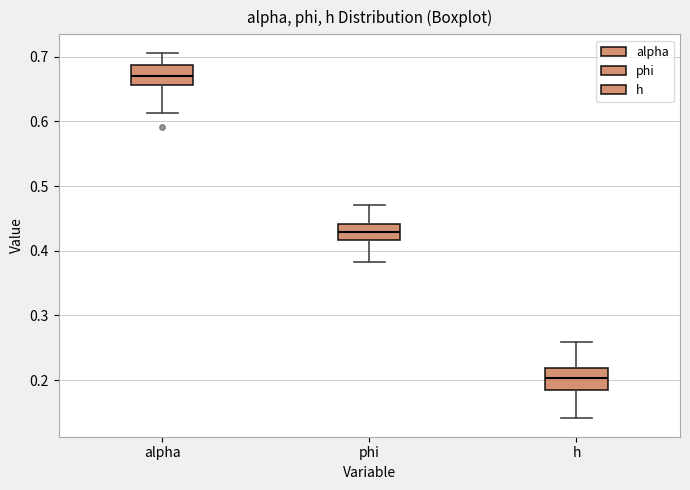

Reading left to right, transcribe this box plot: for each box, give where its median line is, the range the box spans, and where its two whiskers end, as read against the y-axis. The values are not printed on the chart, so give them approximately, as read against the axis.

alpha: median 0.67, box 0.66 to 0.69, whiskers 0.61 to 0.71
phi: median 0.43, box 0.42 to 0.44, whiskers 0.38 to 0.47
h: median 0.20, box 0.18 to 0.22, whiskers 0.14 to 0.26